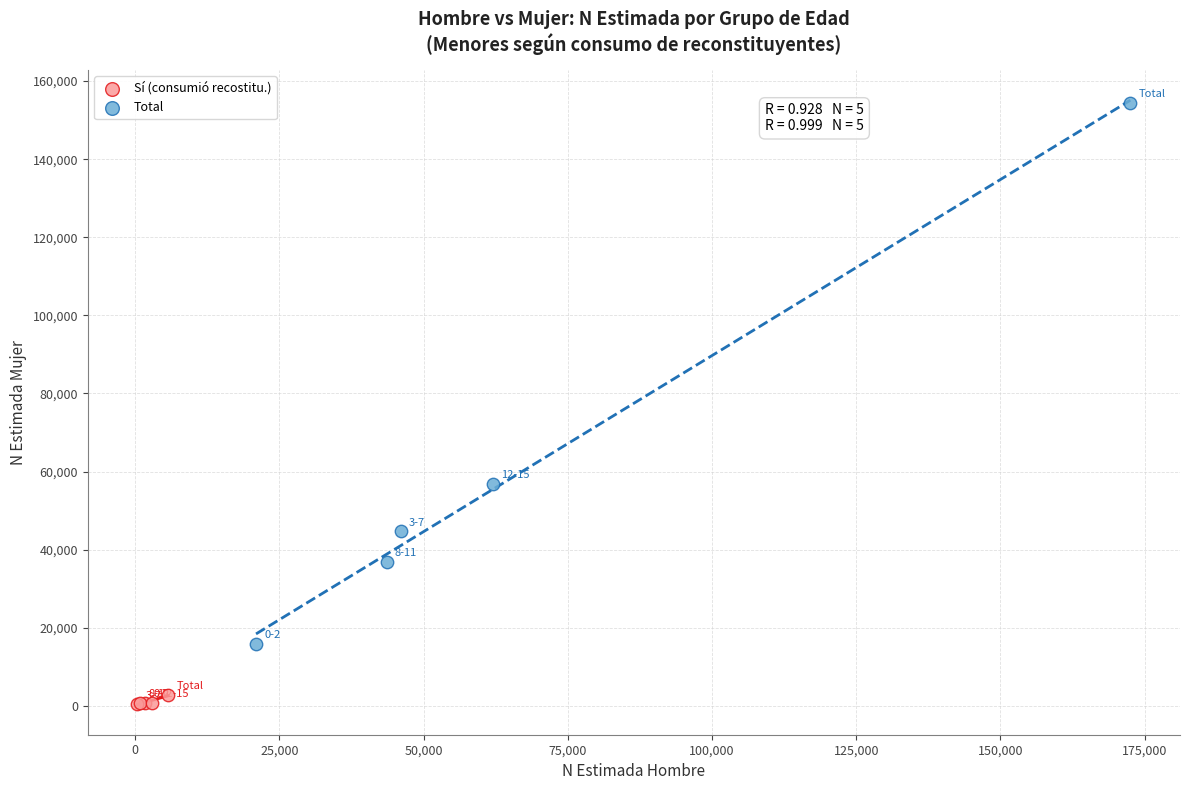

Which series reaches the maximum Y coordinate?

Total